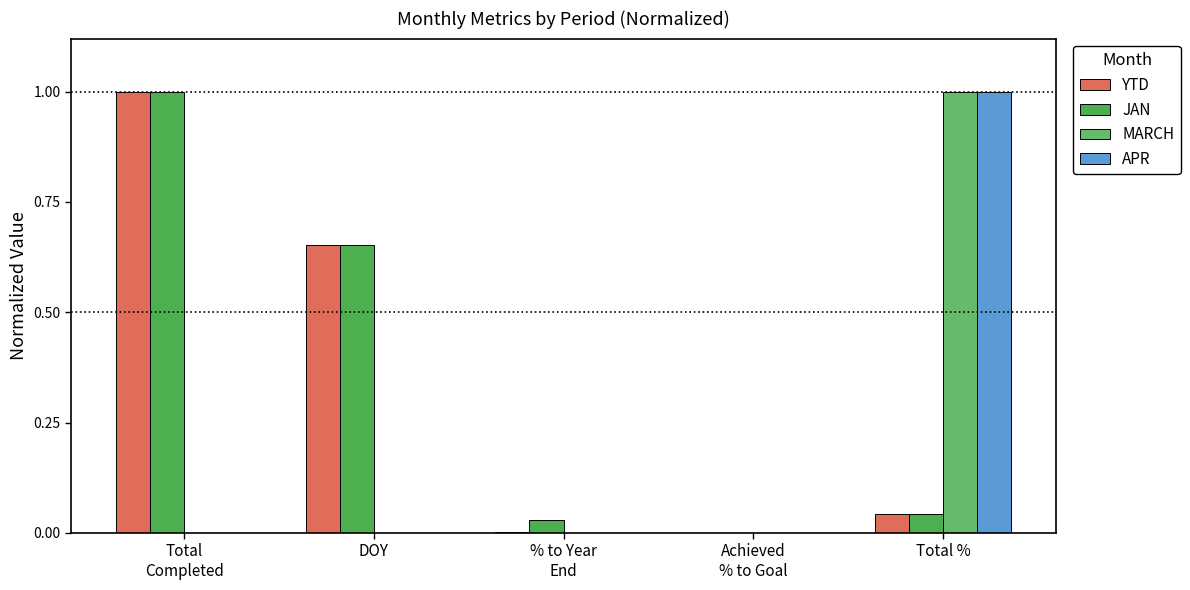

What is the average value of the JAN series?

0.3